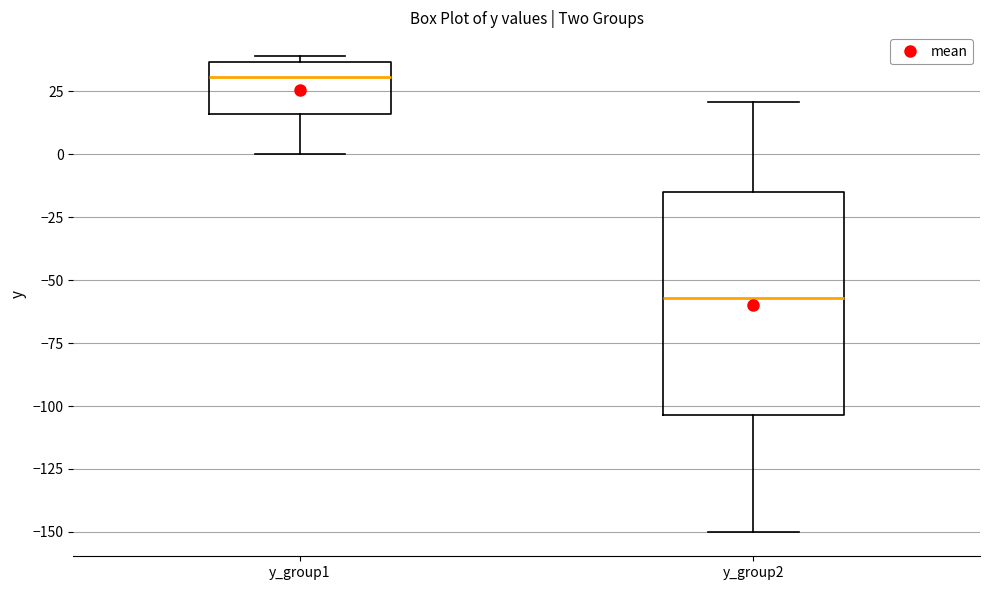

Where does the median line of the box for y_group2 sit on the y-axis? The values are not printed on the chart, so give them approximately, as read against the axis.

-55